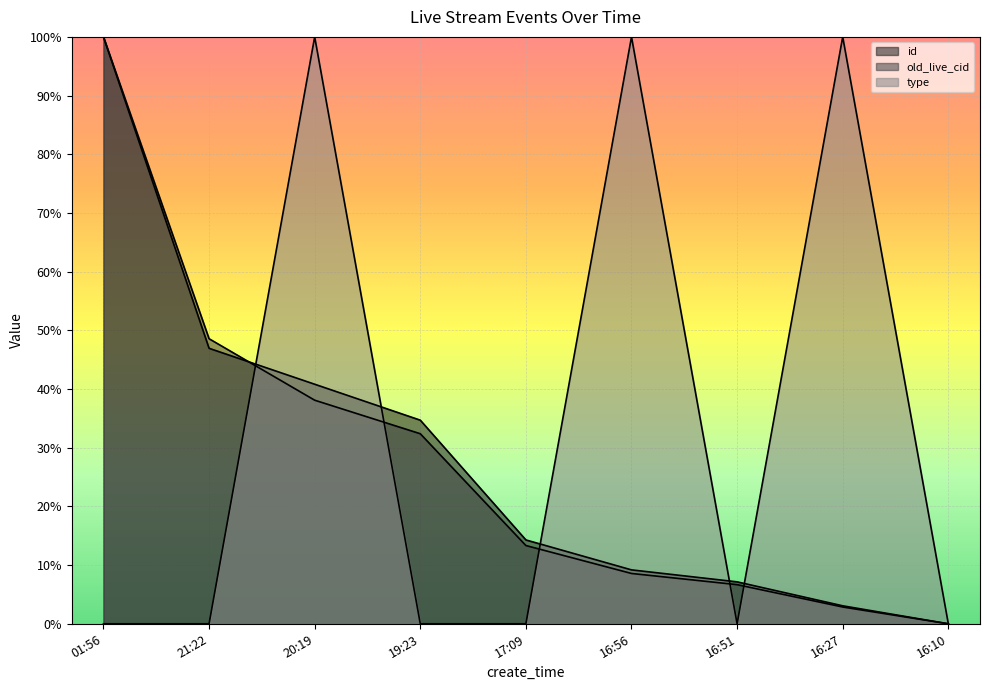

What is the difference between the old_live_cid values at 17:09 and 01:56?

0.9